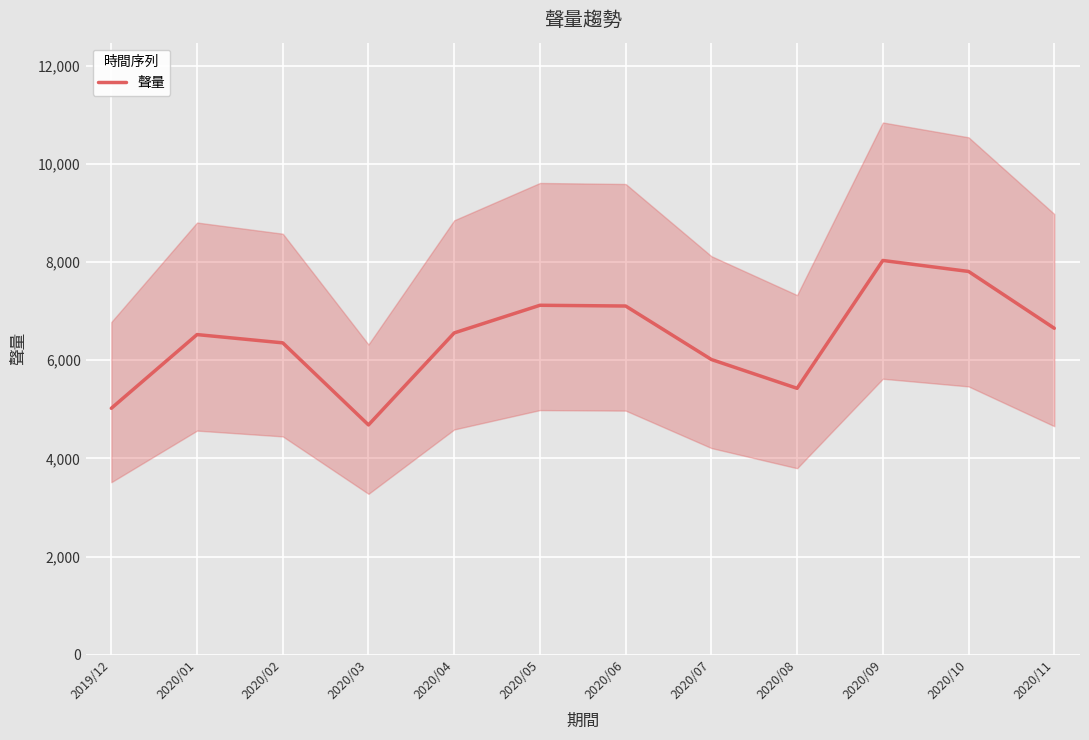

The value at 2020/07 is 4083.3. True or false?

False